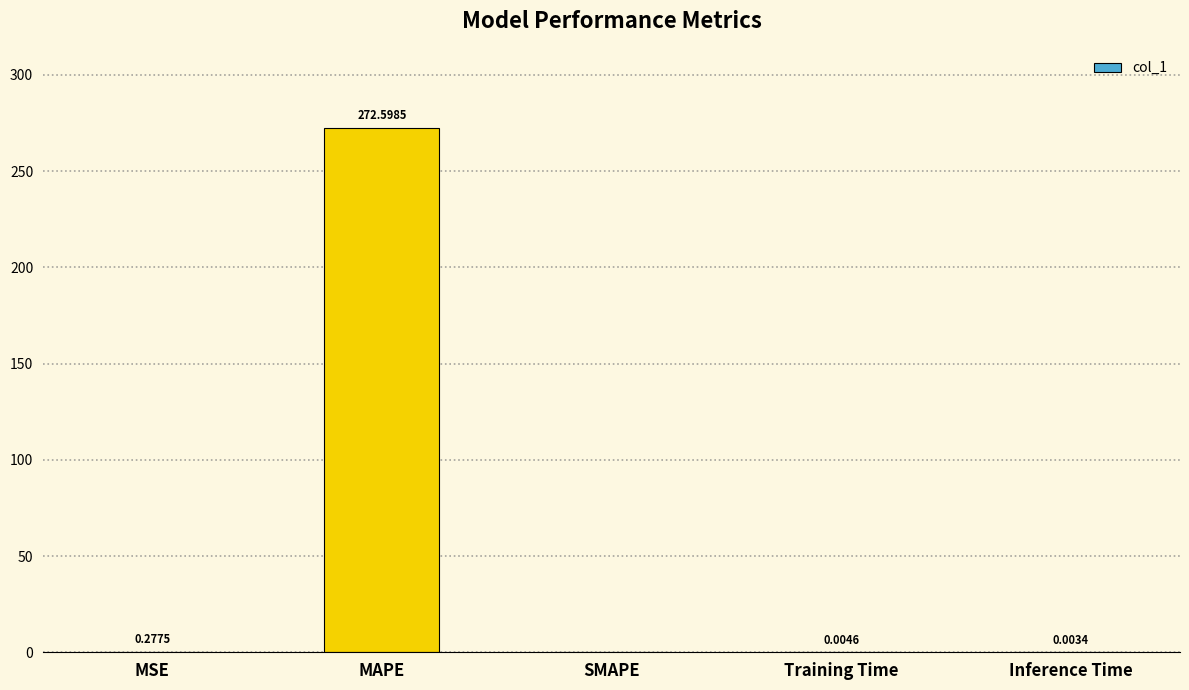

What is the sum of all values?

272.9